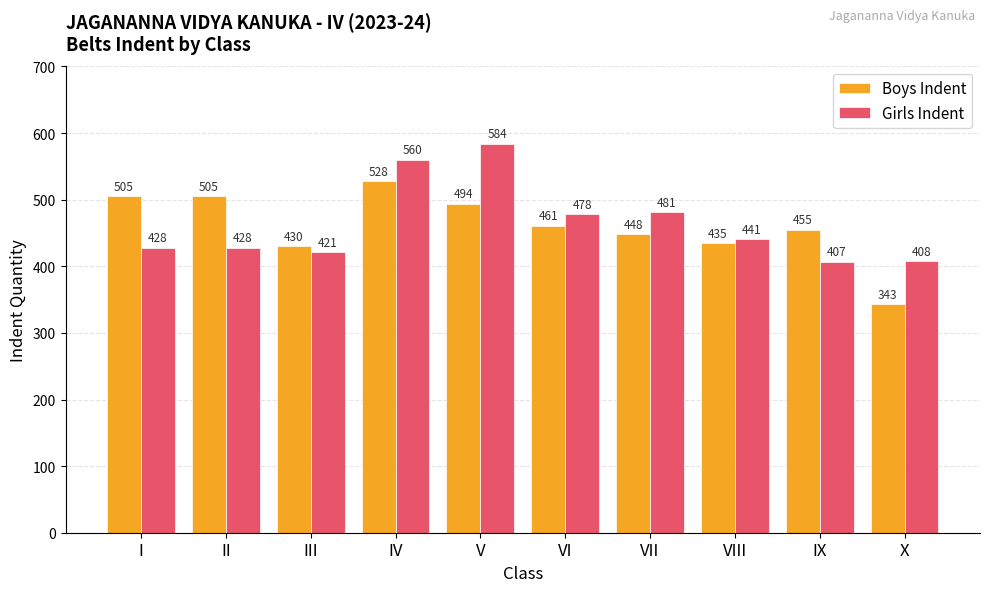

How many distinct data groups are displayed?

2